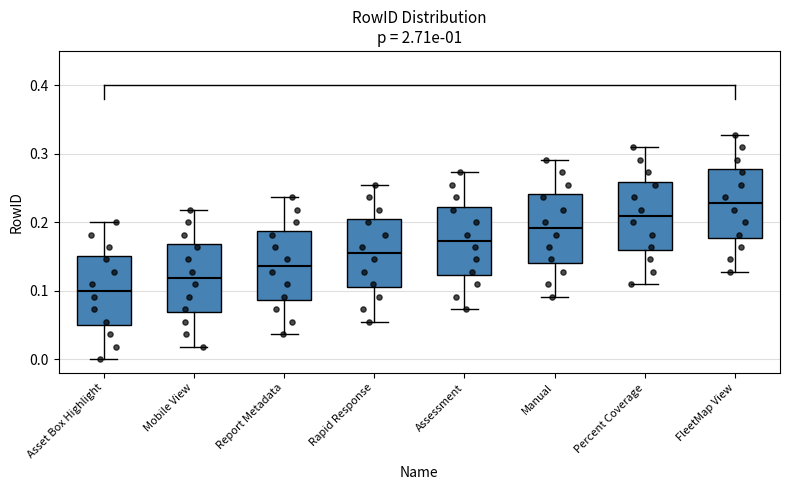

Reading left to right, transcribe this box plot: for each box, give where its median line is, the range the box spans, and where its two whiskers end, as read against the y-axis. The values are not printed on the chart, so give them approximately, as read against the axis.

Asset Box Highlight: median 0.10, box 0.05 to 0.15, whiskers 0.00 to 0.20
Mobile View: median 0.12, box 0.07 to 0.17, whiskers 0.02 to 0.22
Report Metadata: median 0.14, box 0.09 to 0.19, whiskers 0.04 to 0.24
Rapid Response: median 0.15, box 0.10 to 0.20, whiskers 0.05 to 0.25
Assessment: median 0.17, box 0.12 to 0.22, whiskers 0.07 to 0.27
Manual: median 0.19, box 0.14 to 0.24, whiskers 0.09 to 0.29
Percent Coverage: median 0.21, box 0.16 to 0.26, whiskers 0.11 to 0.31
FleetMap View: median 0.23, box 0.18 to 0.28, whiskers 0.13 to 0.33